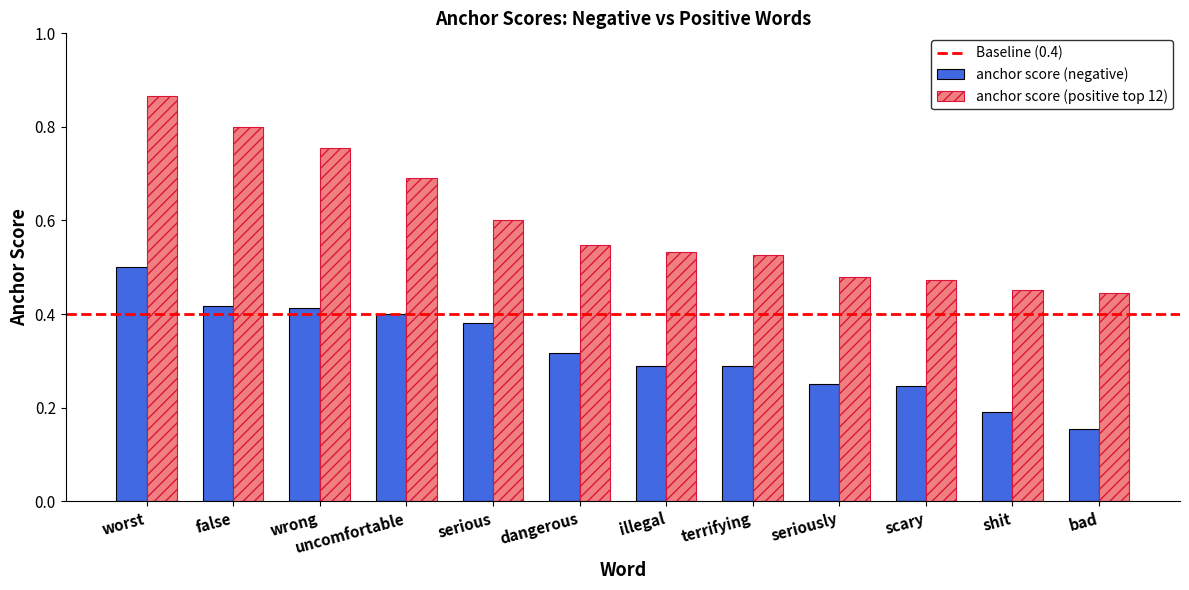

How many bars are there in total?

24